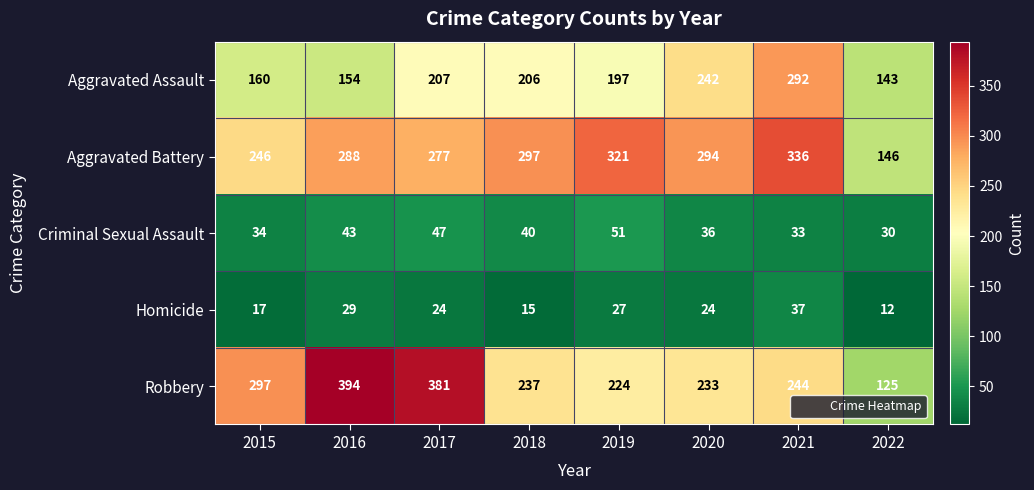

What is the difference between the maximum and second lowest values in the Criminal Sexual Assault series?

18